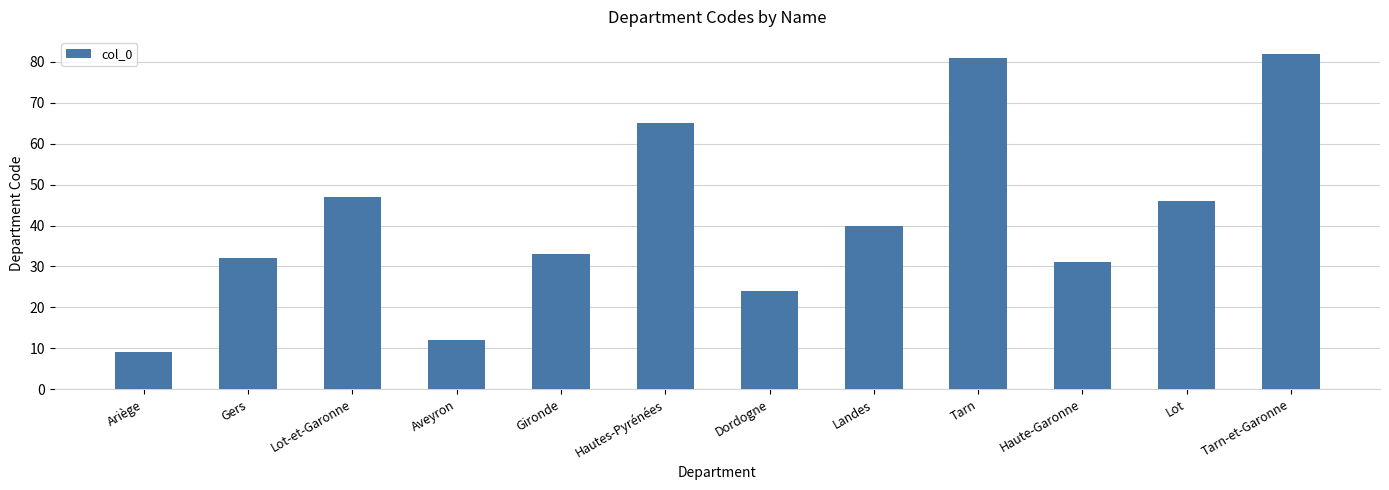

What value does the data have at Lot-et-Garonne, to the nearest 5?

45